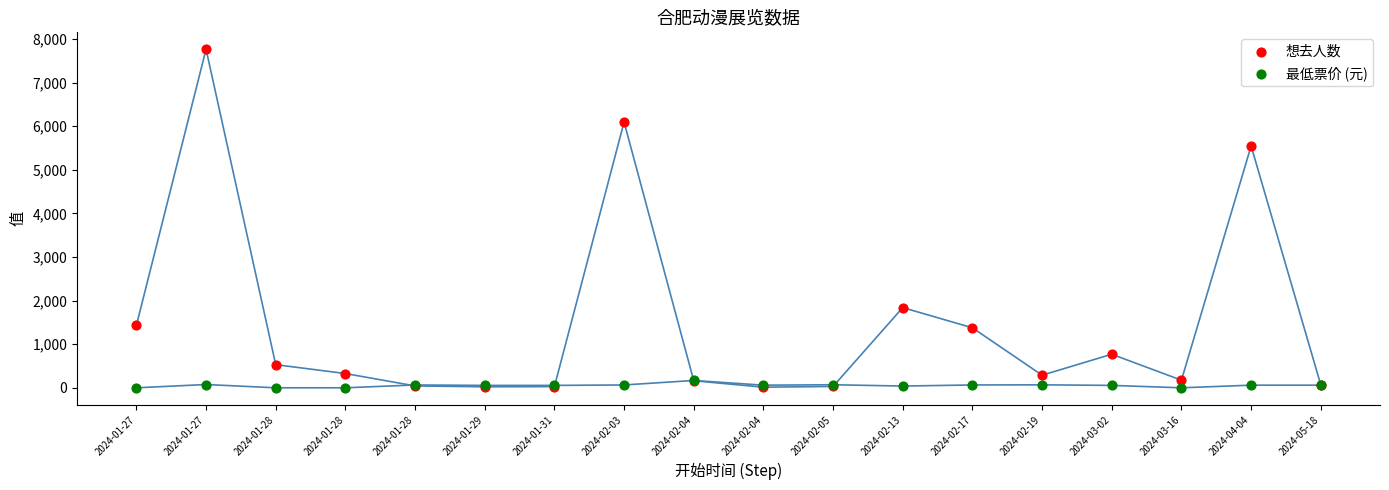

Across all series, what Y value is closest to 3883?

5547.0